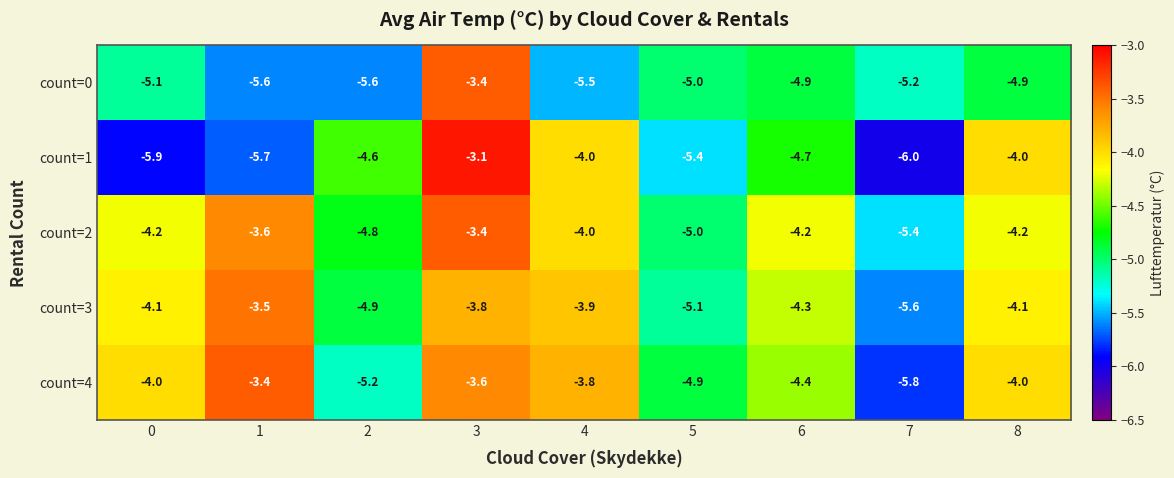

The value of count=4 at 0 is -4.0. True or false?

True